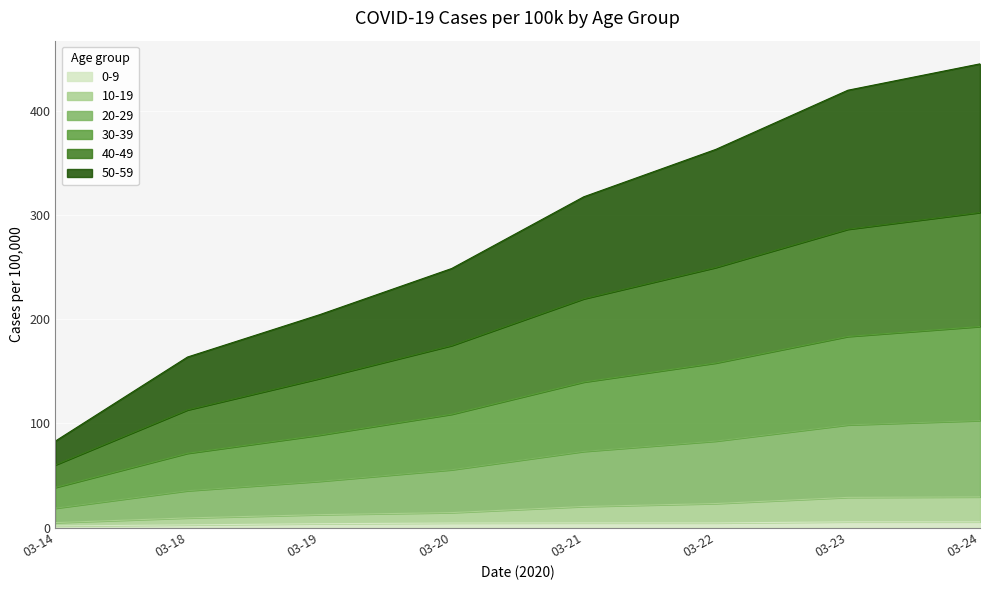

Does the chart display data point markers on the line(s)?

No